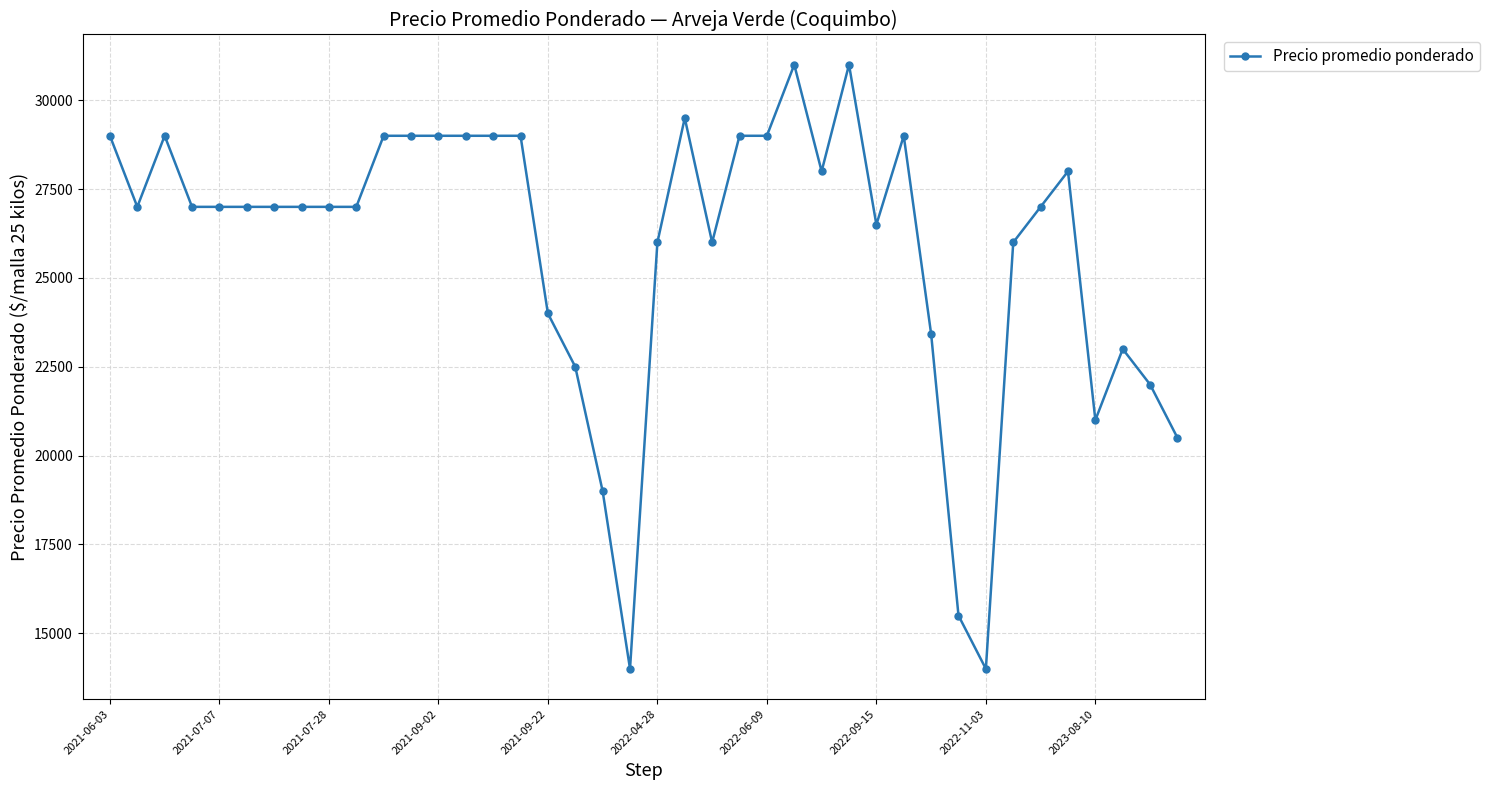

Does the chart display data point markers on the line(s)?

Yes